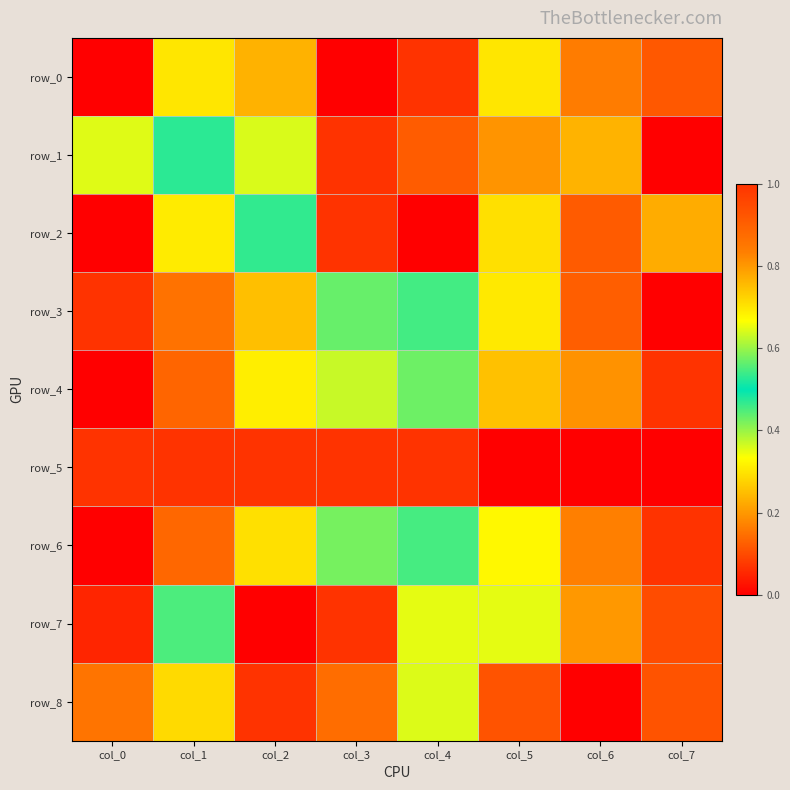

Between col_0 and col_6, which is larger?

col_6